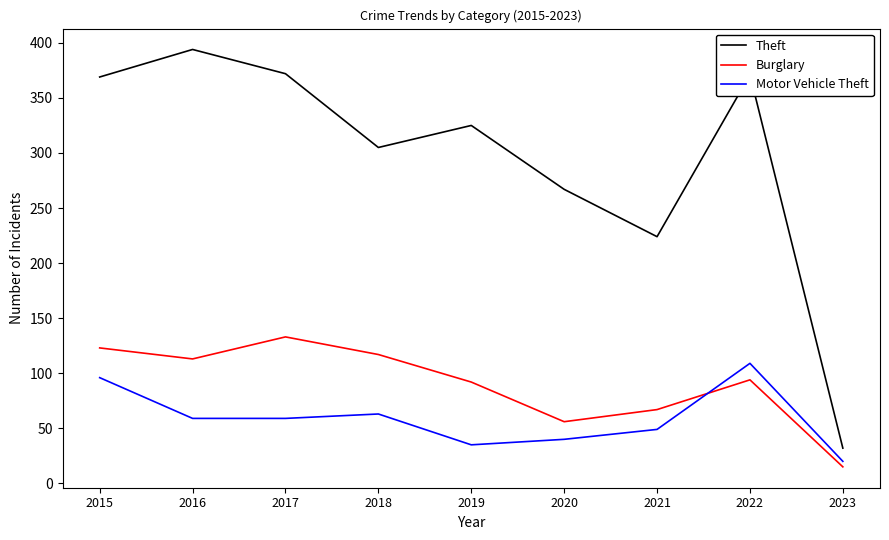

The Motor Vehicle Theft series shows 102 at 2016. True or false?

False